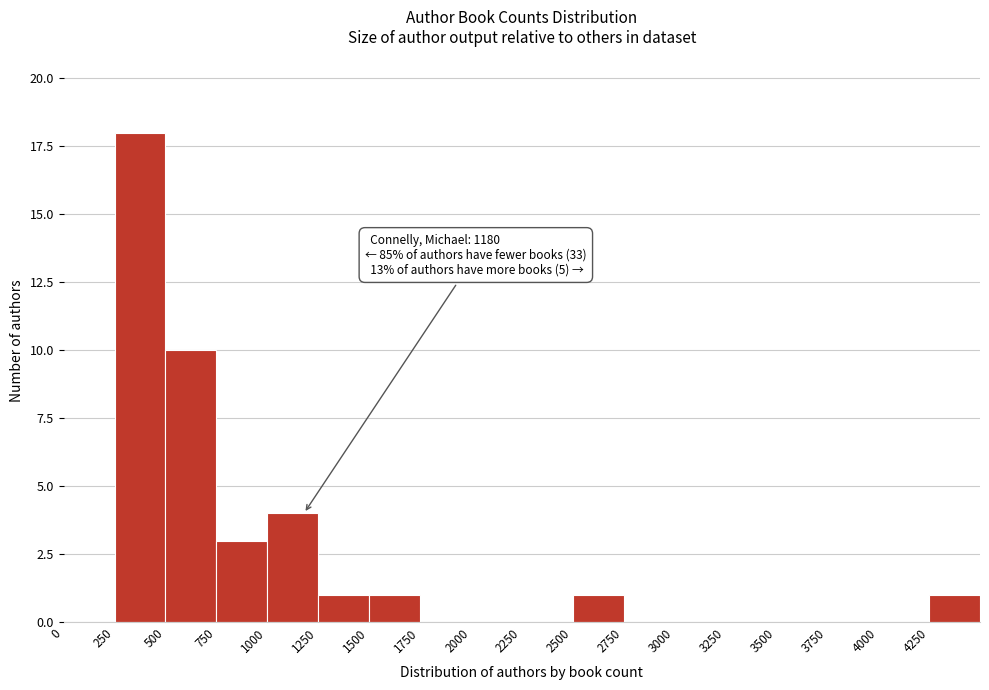

Which range on the x-axis has the tallest bar?

250 to 500